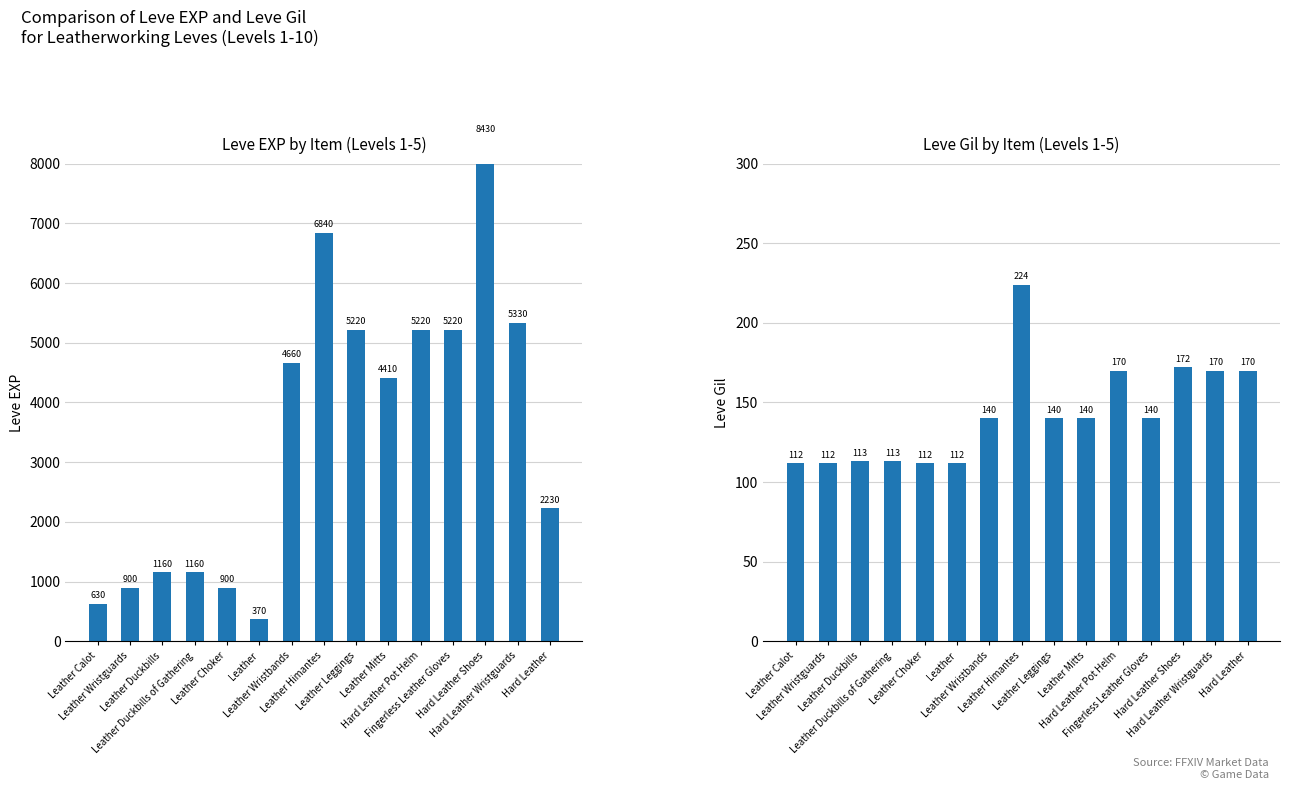

At Leather Duckbills, list the series in order from largest to smallest.

Leve EXP, Leve Gil